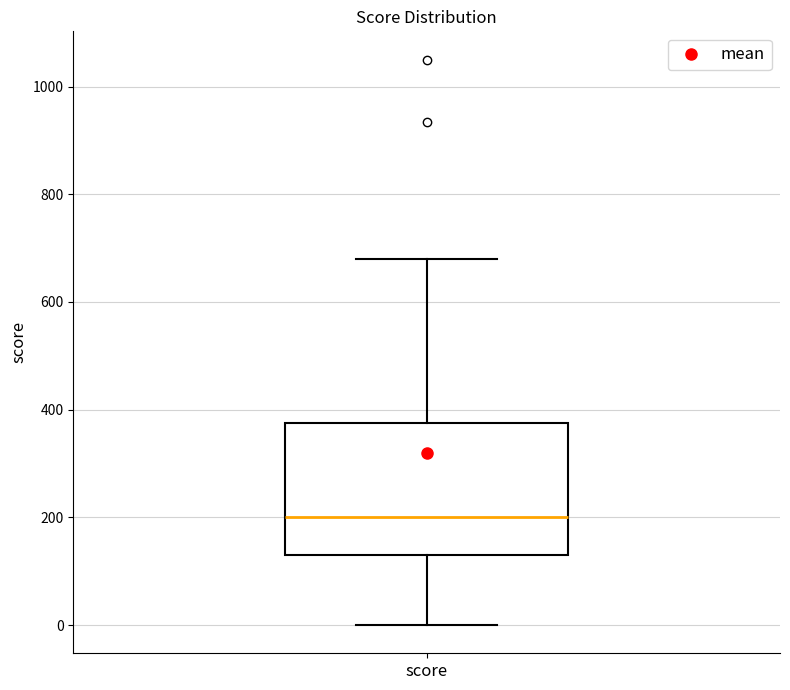

Read this box plot against the y-axis: the position of the median line, the range covered by the box, and the ends of both whiskers. The values are not printed on the chart, so give them approximately, as read against the axis.

median 200, box 140 to 380, whiskers 0 to 680